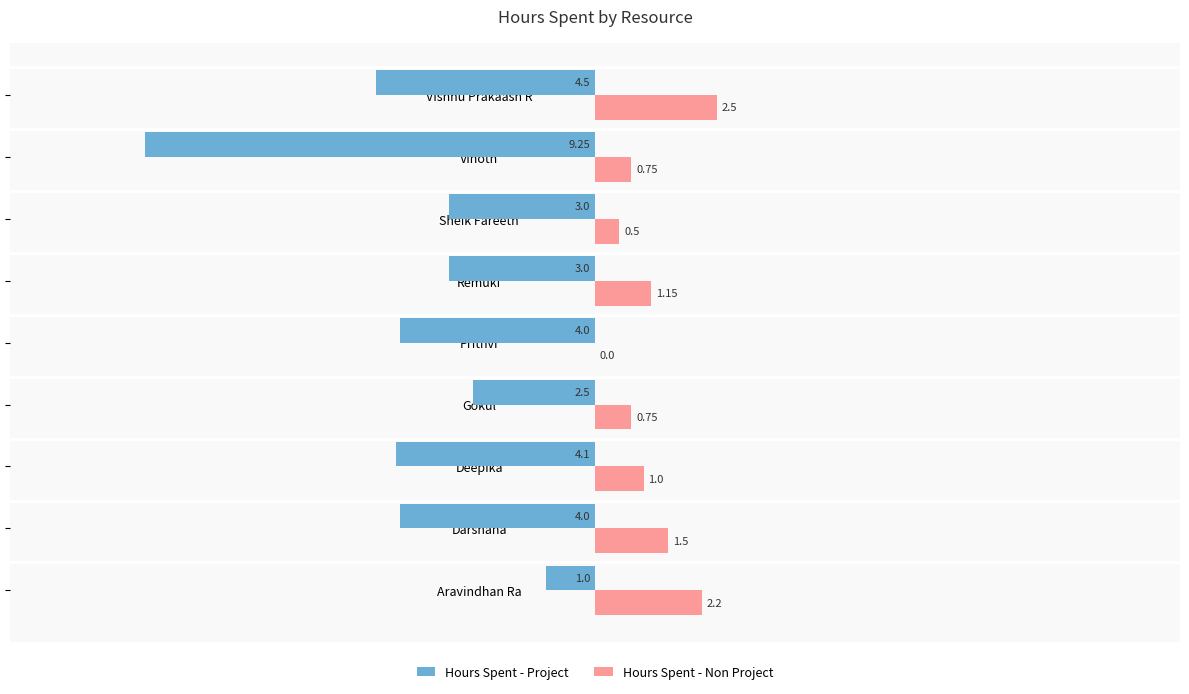

Which series changed the most between Prithvi and Vishnu Prakaash R?

Hours Spent - Non Project